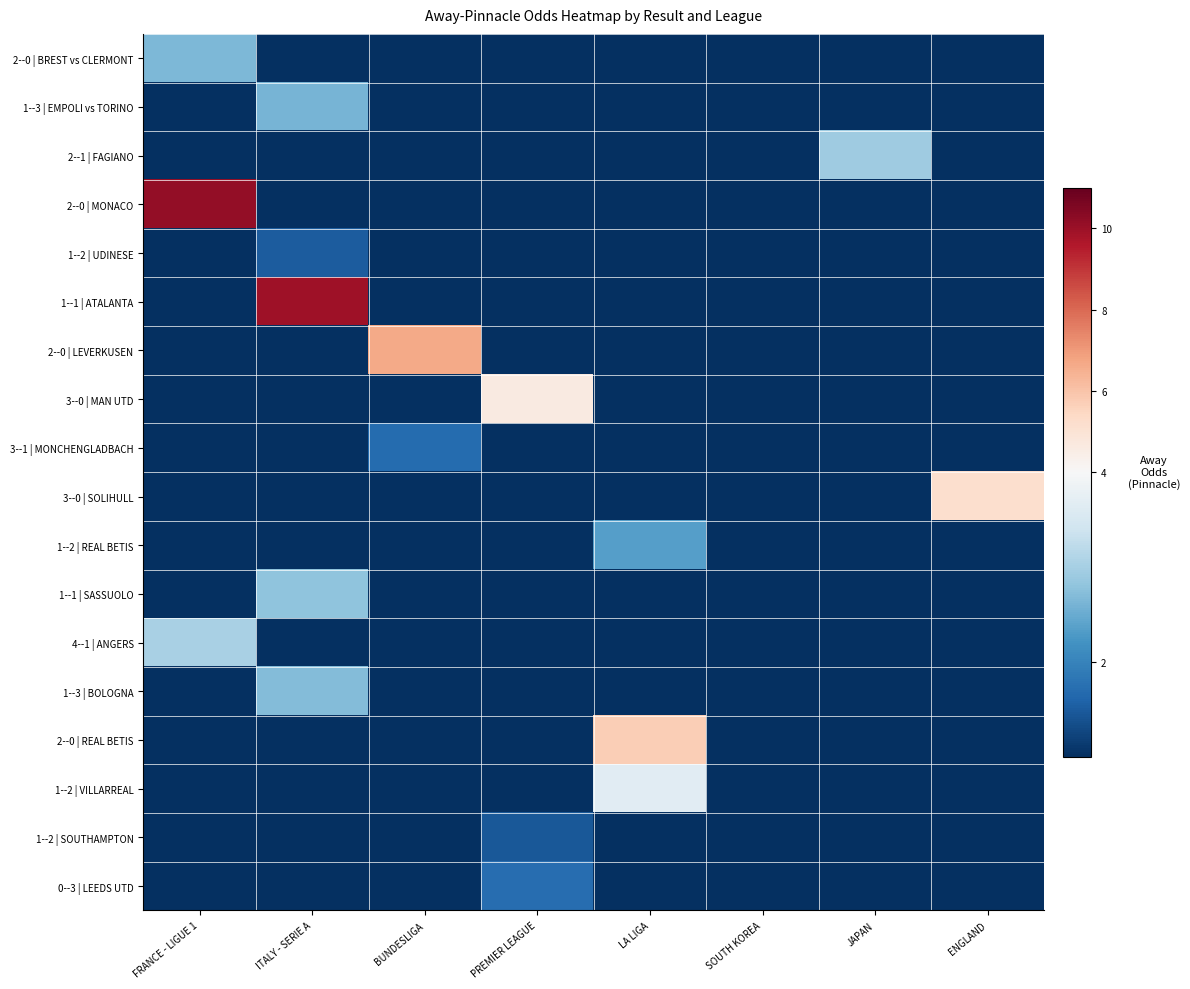

Which series has the largest range (max minus min)?

2--0 | MONACO